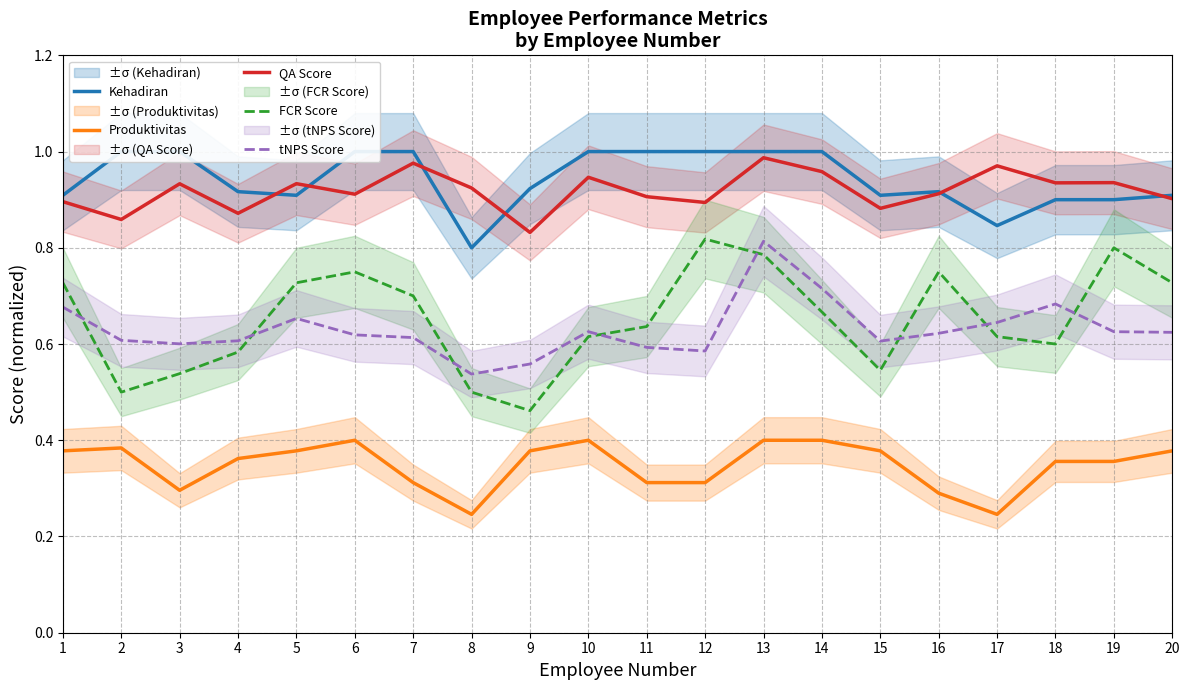

Which series has the widest spread of values?

FCR Score